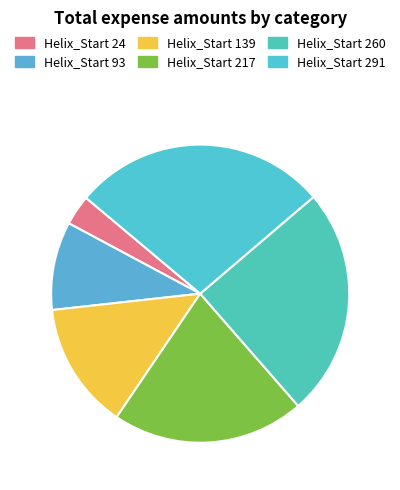

What is the smallest slice in the pie chart?

Helix_Start 24